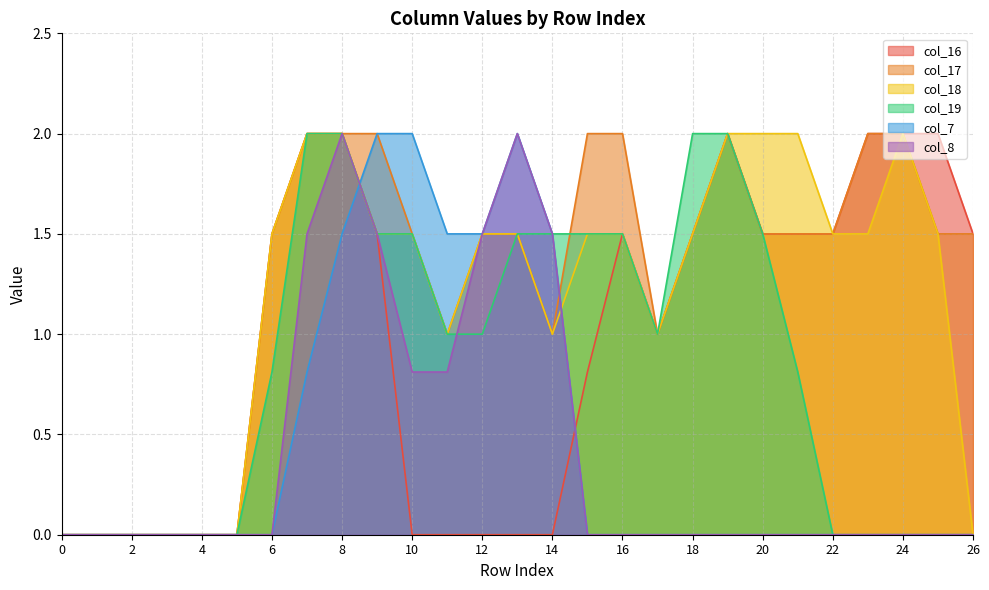

What is the average value of the col_19 series?

0.9